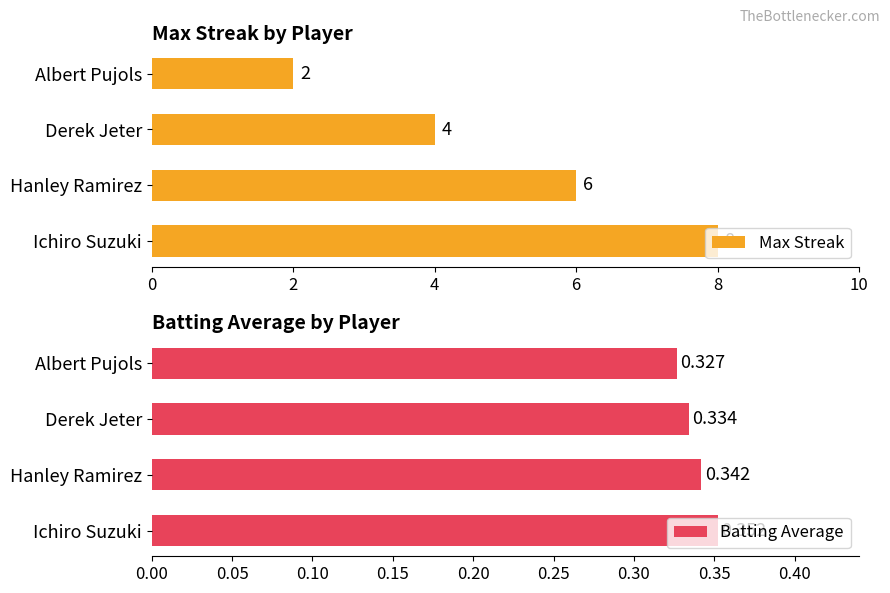

Rank the series by their average value, from highest to lowest.

Max Streak, Batting Average